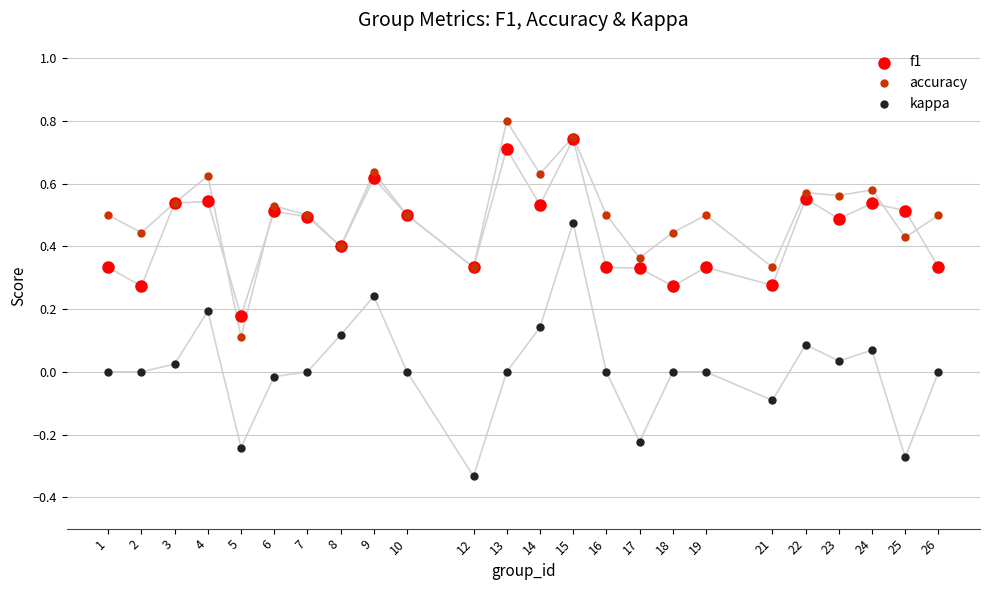

What are all the series names shown in the legend?

f1, accuracy, kappa